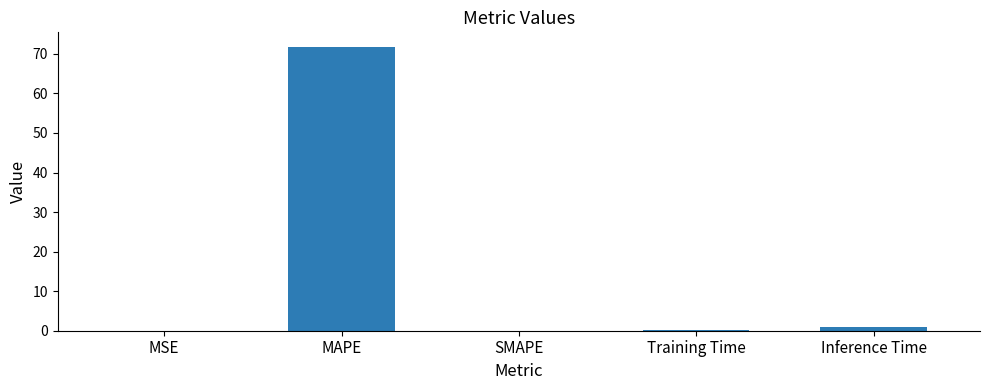

The value at MAPE is 71.9. True or false?

True